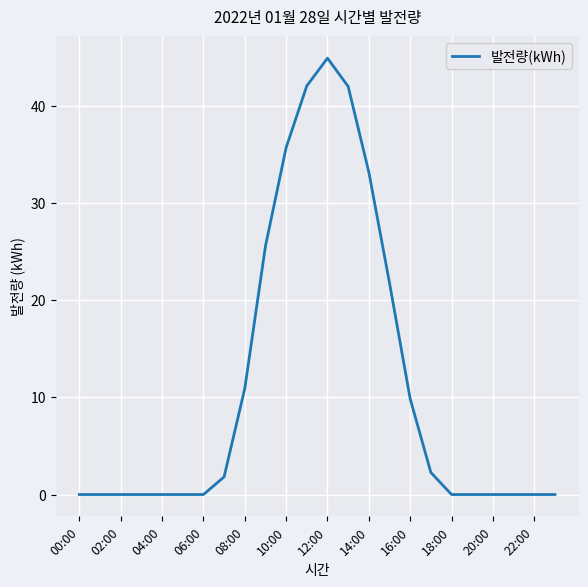

Does the chart display data point markers on the line(s)?

No